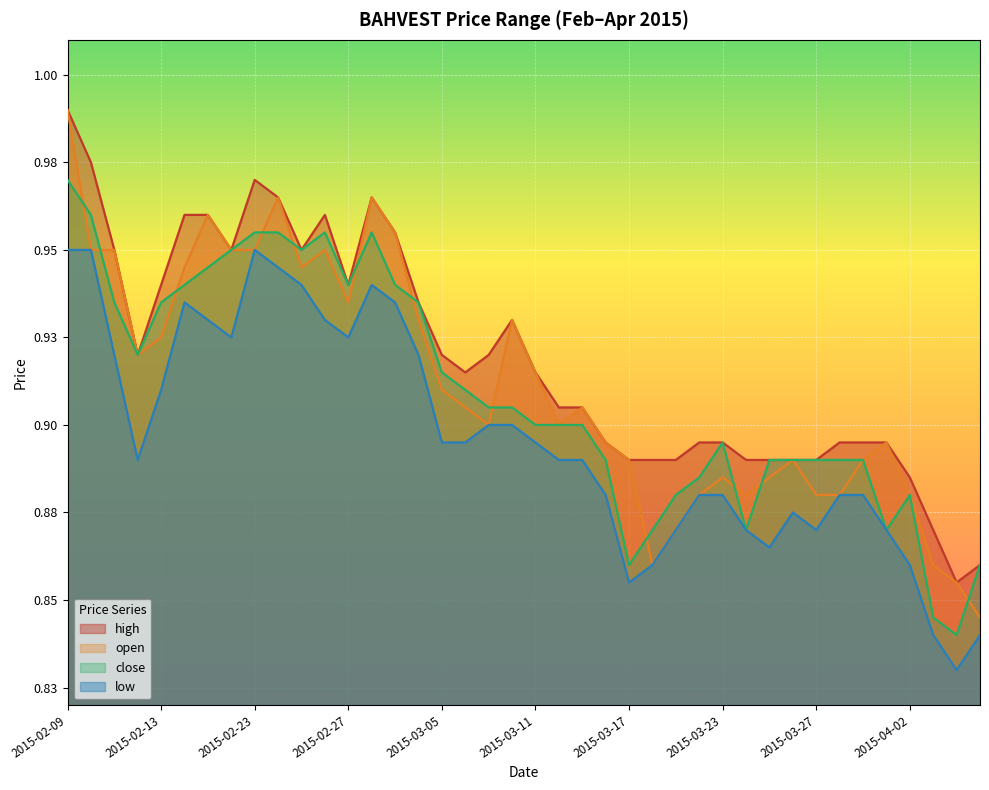

Which series has the widest spread of values?

open